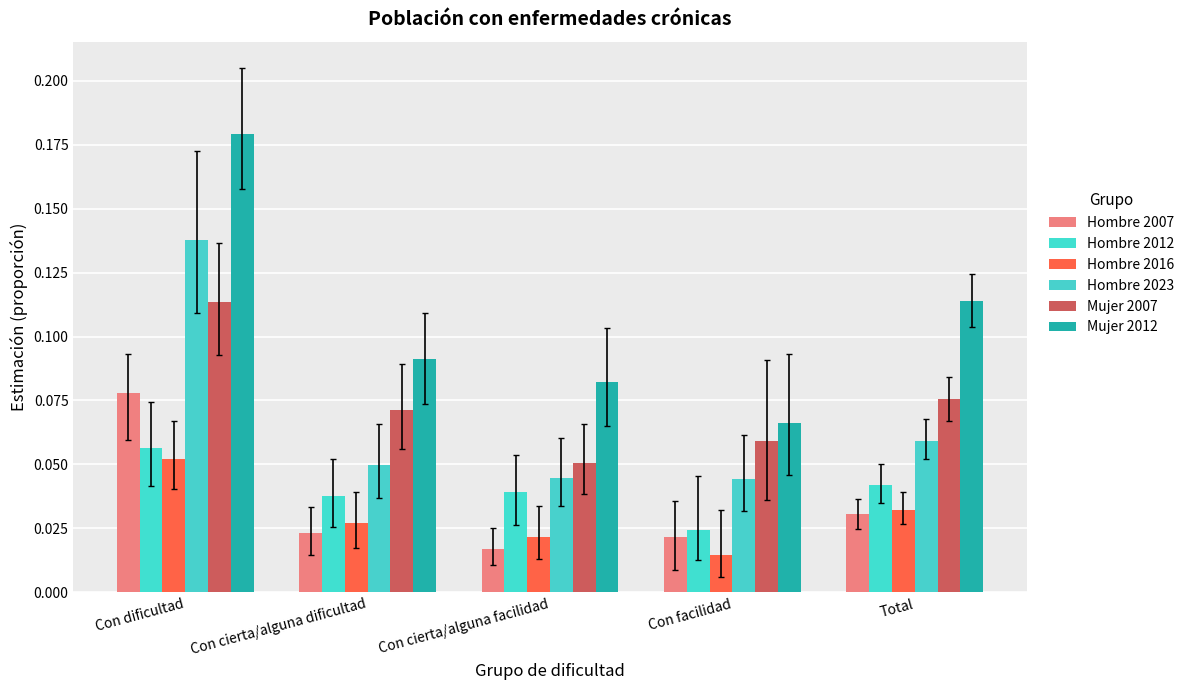

How many bars are there in total?

30